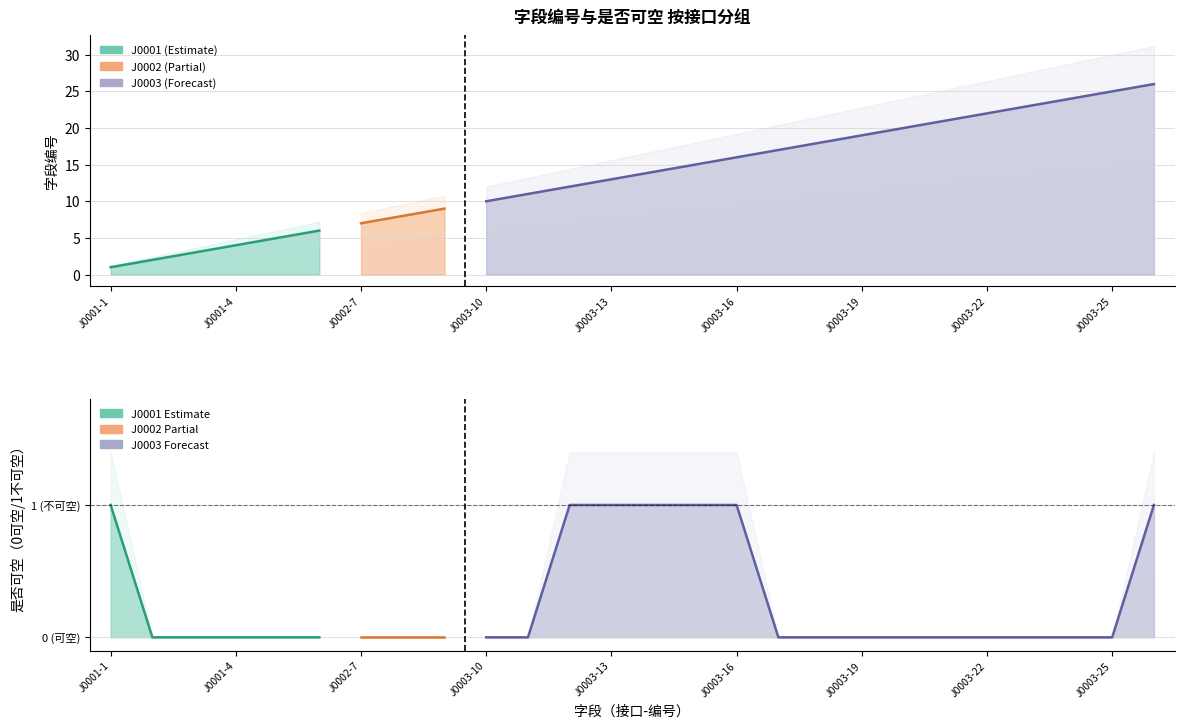

What is the label of the 5th point from the right?

J0003-22